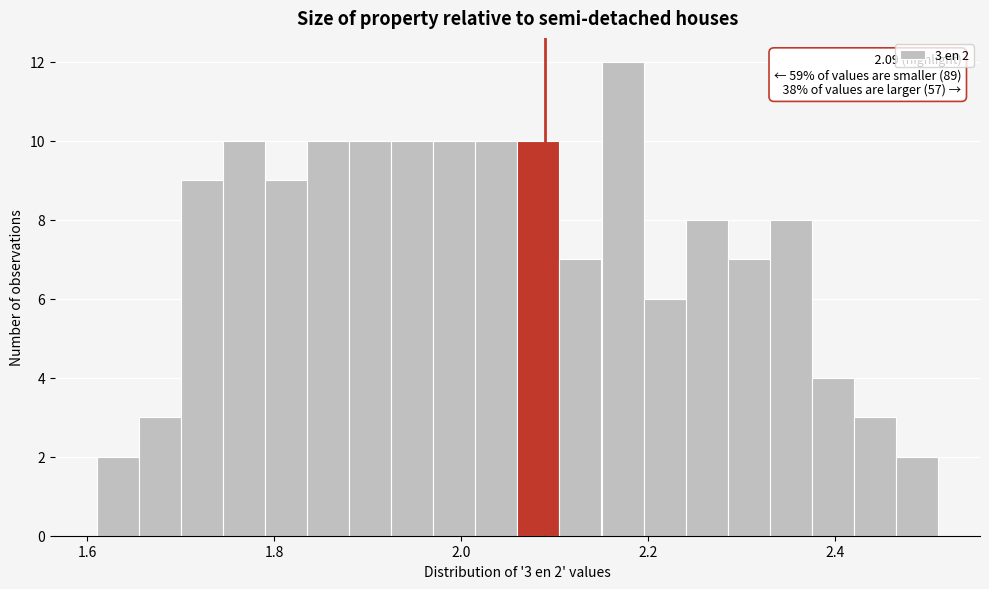

Around what value on the x-axis is the tallest bar? Give the approximate position of its centre, as read against the axis.

2.18